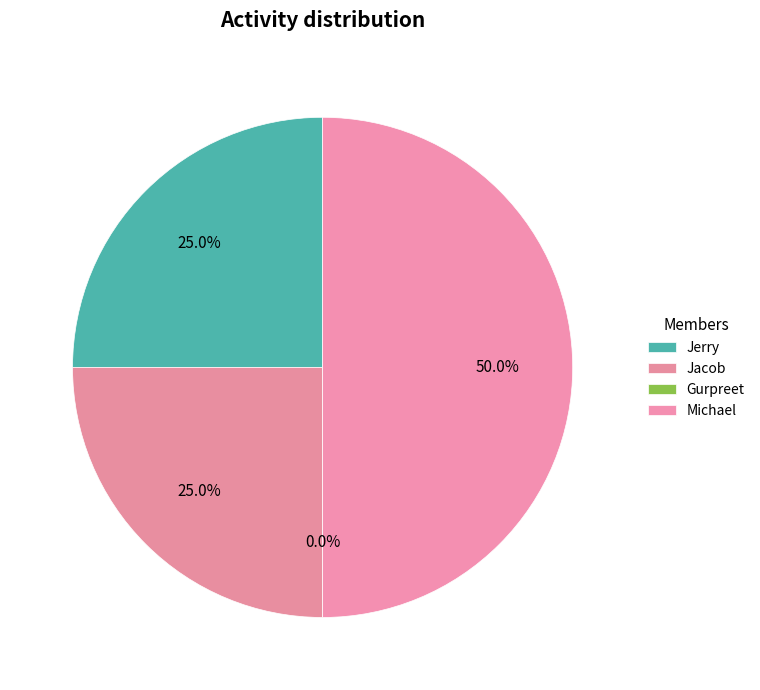

To the nearest percent, what percentage of the pie is Jacob?

25%